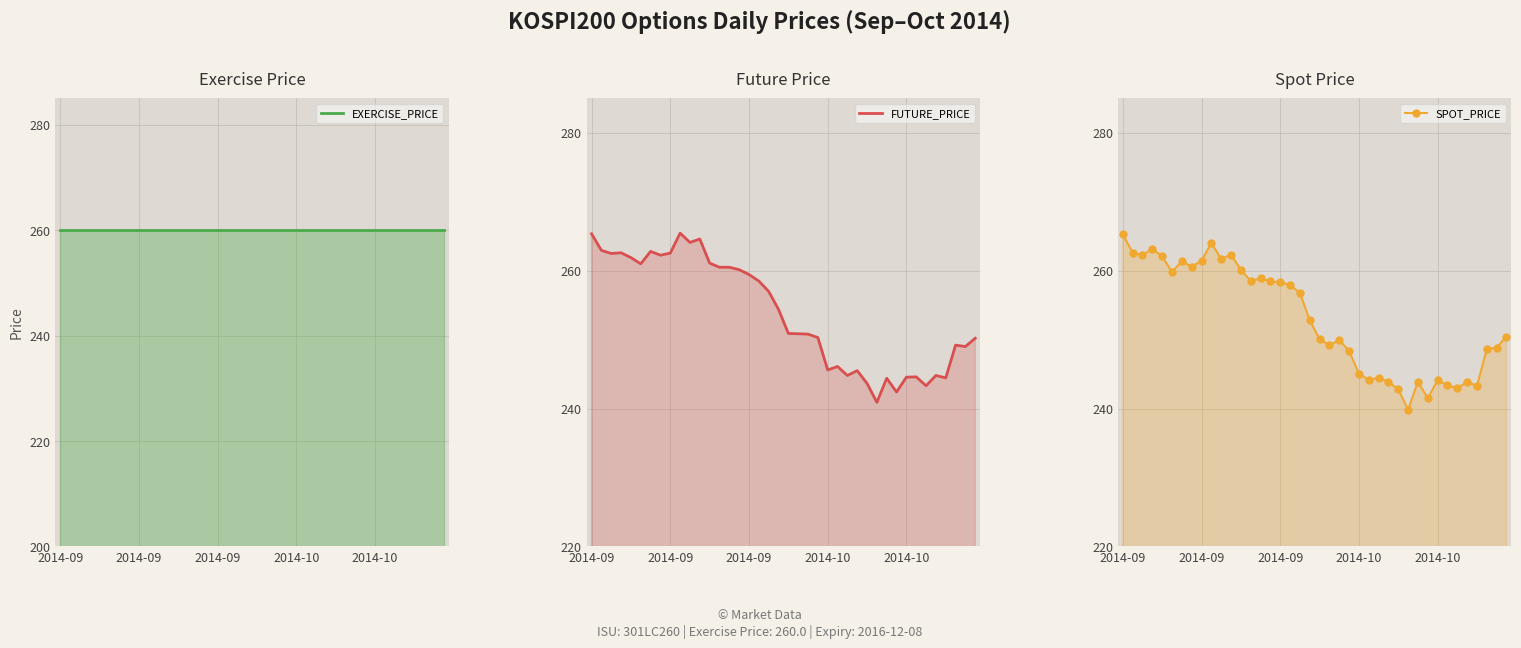

Rank the series at 27 from lowest to highest value.

SPOT_PRICE, FUTURE_PRICE, EXERCISE_PRICE